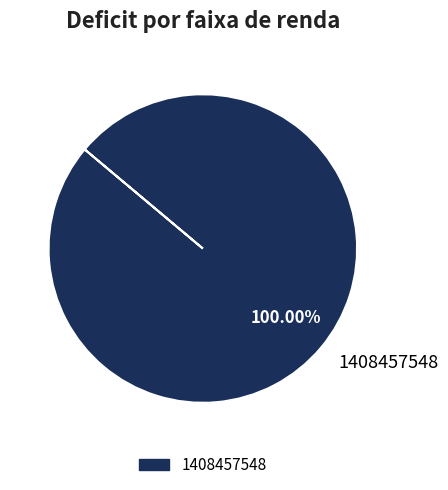

Rank the categories by value from lowest to highest.

1408457548